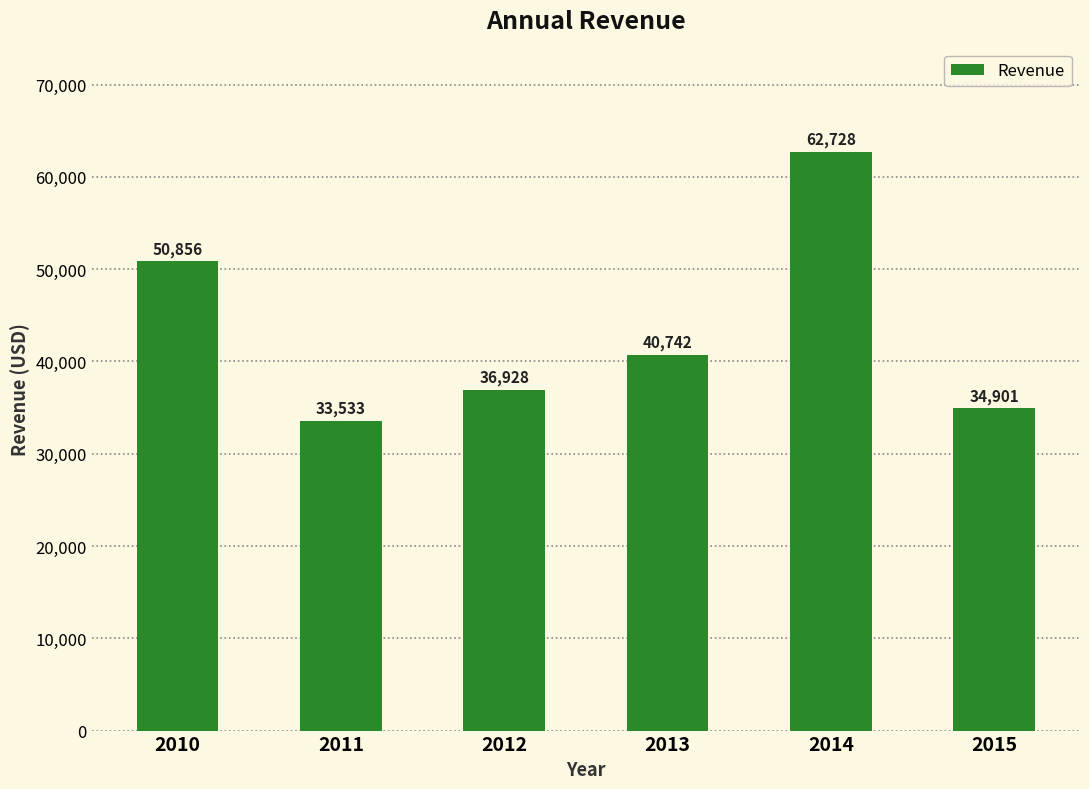

At which label is the value closest to 48130?

2010